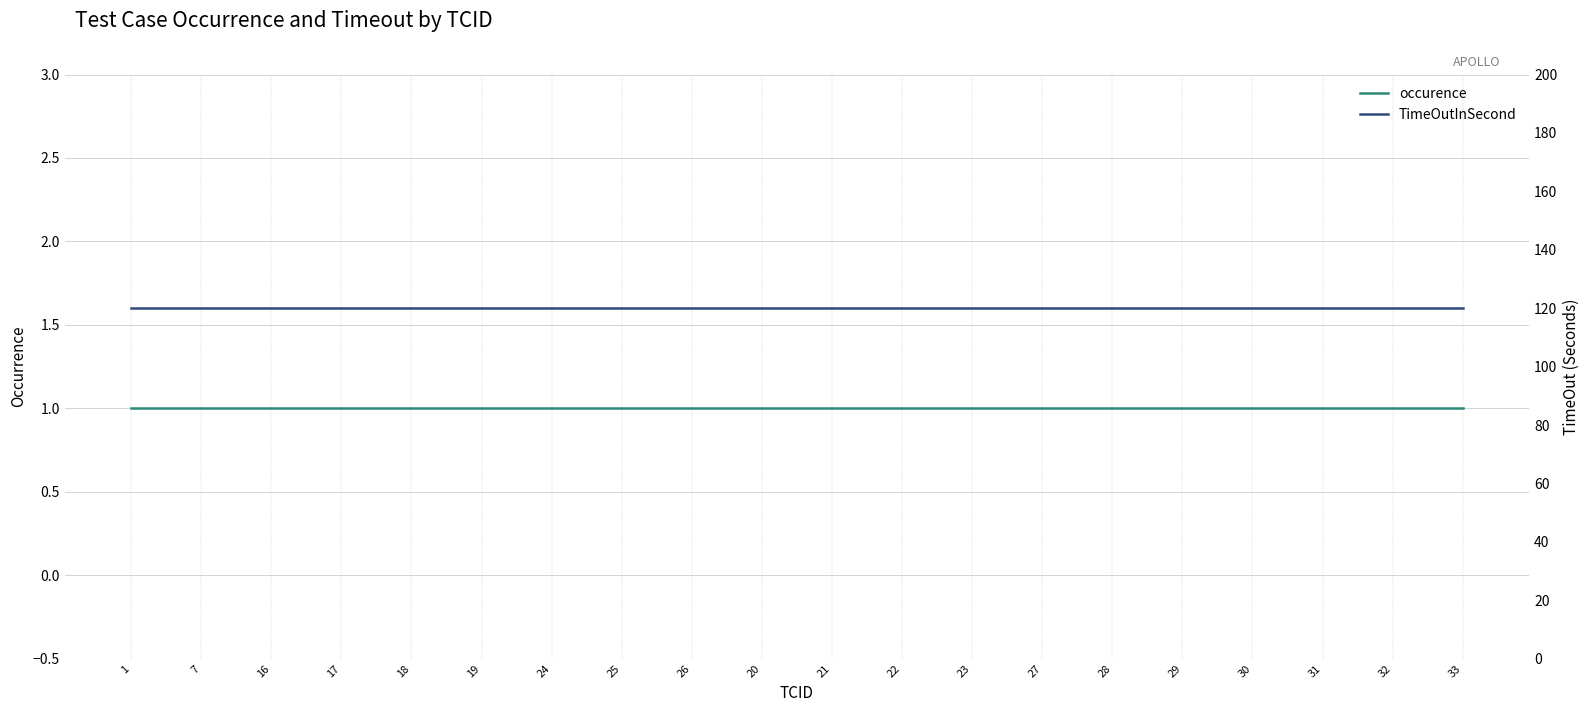

Which series changed the most between 26 and 27?

occurence